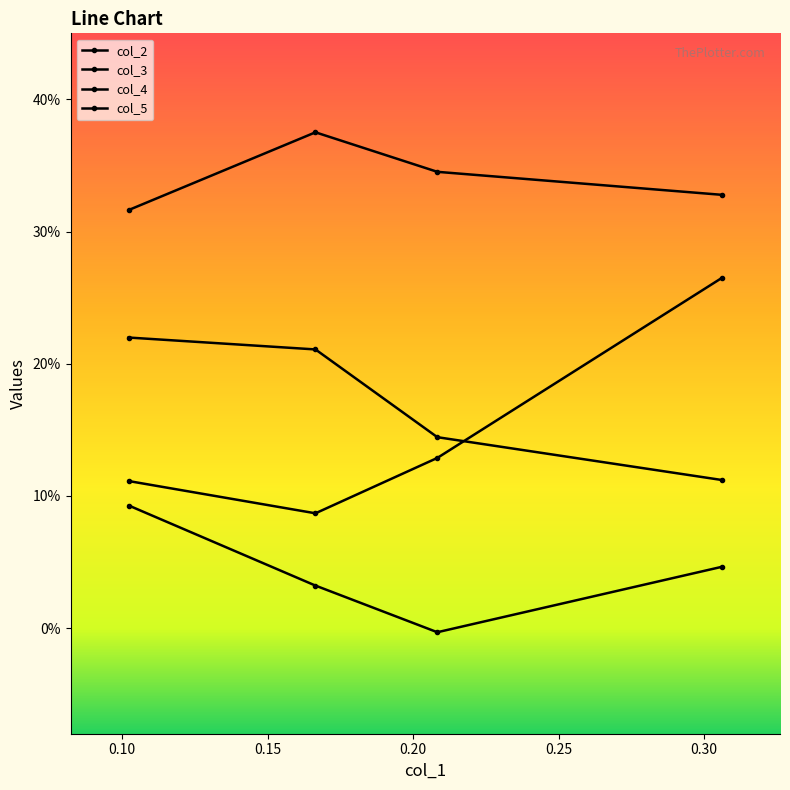

Does the chart have visible grid lines?

No